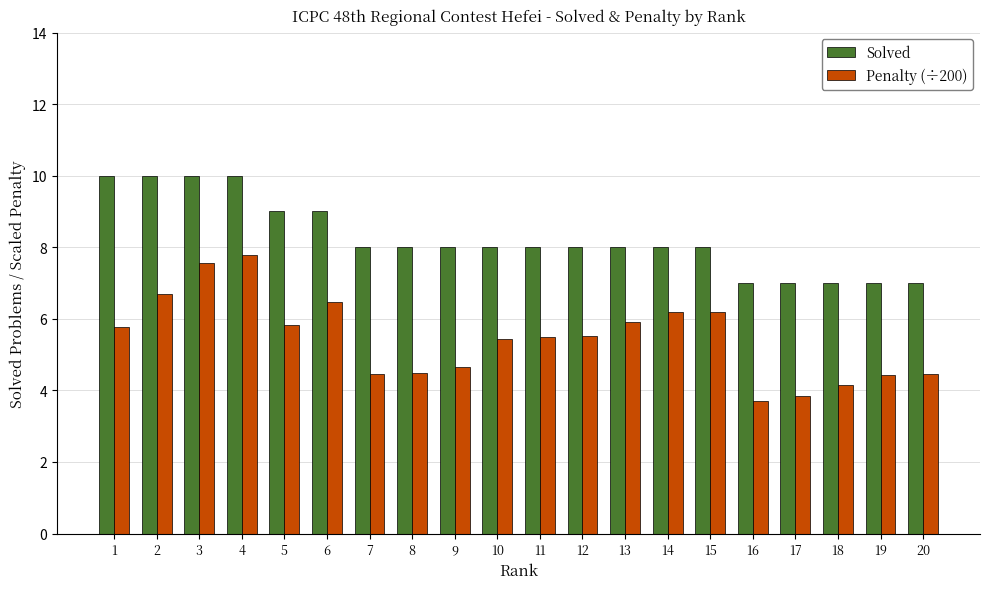

Which series has the largest total across all categories?

Solved